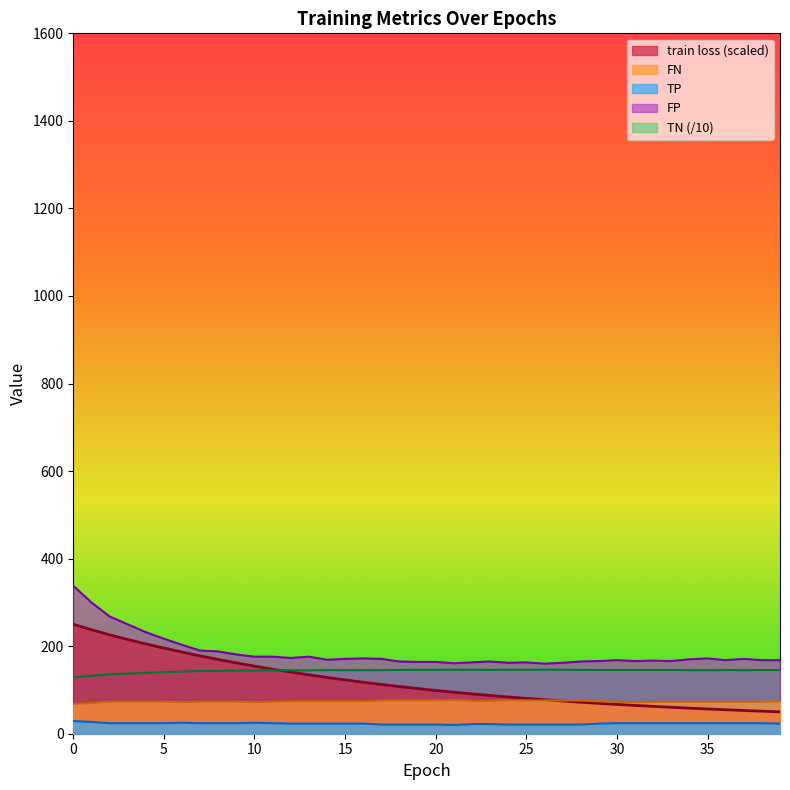

Which series has the widest spread of values?

train loss (scaled)